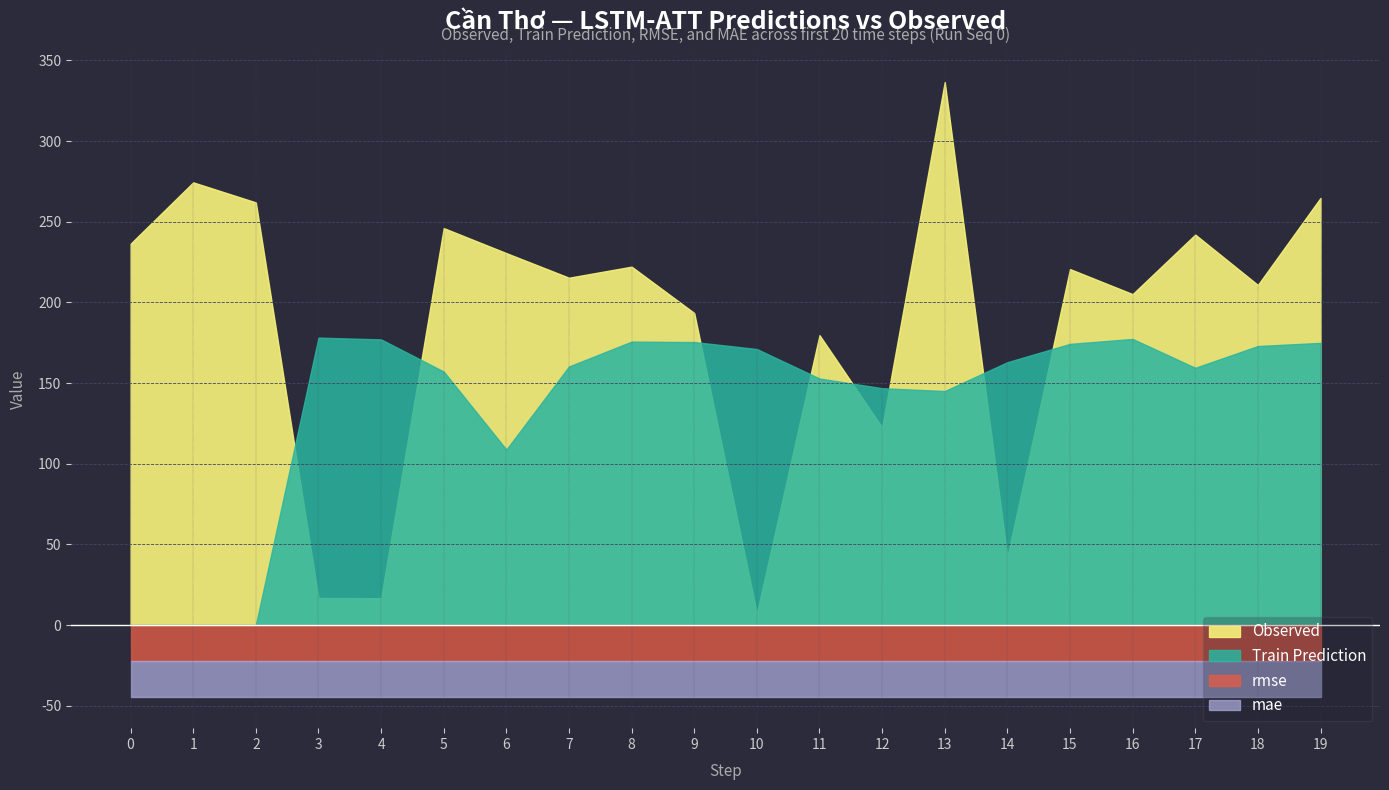

Between 0 and 2, which is larger?

2